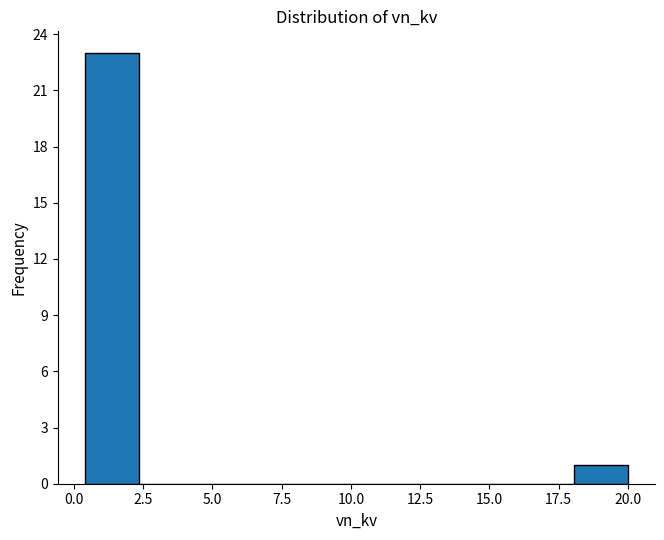

Around what value on the x-axis is the tallest bar? Give the approximate position of its centre, as read against the axis.

1.5